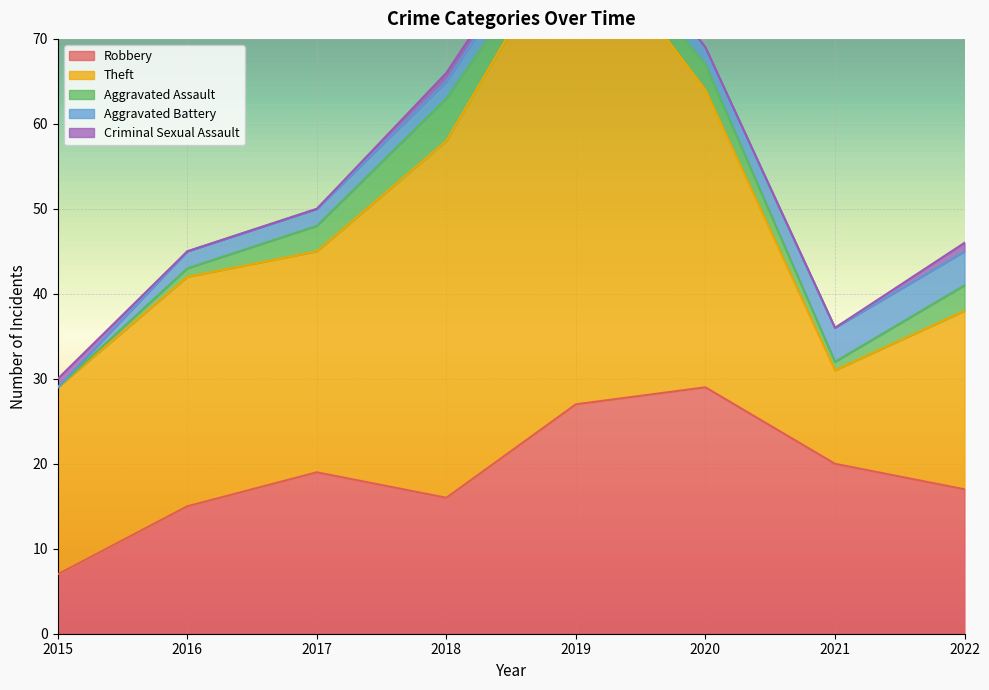

Which series has the largest total across all categories?

Theft